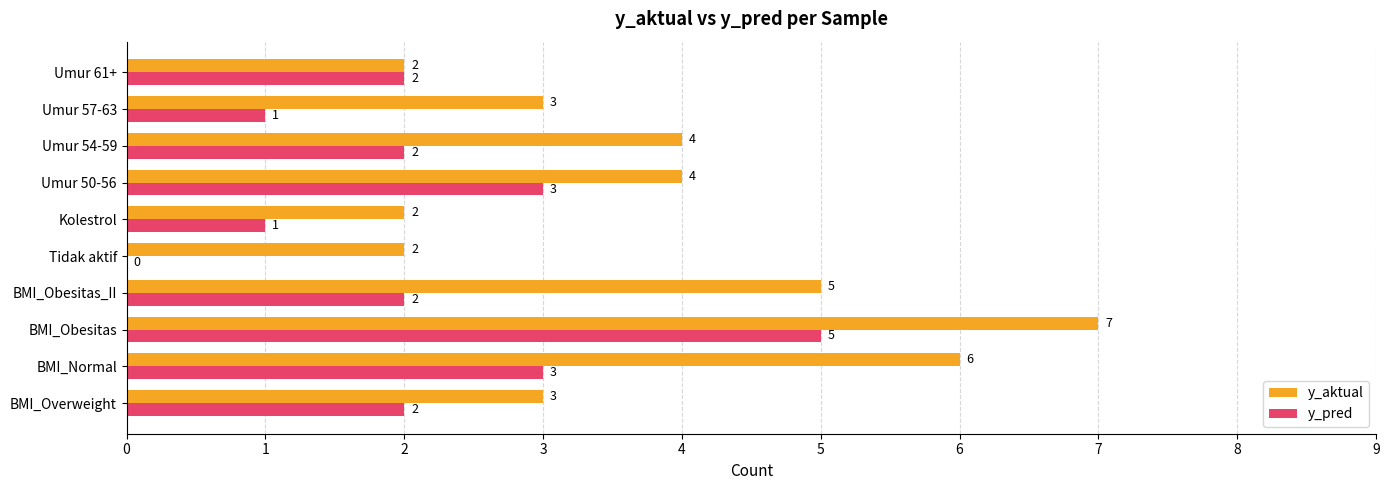

At which category is the sum across all series the highest?

BMI_Obesitas